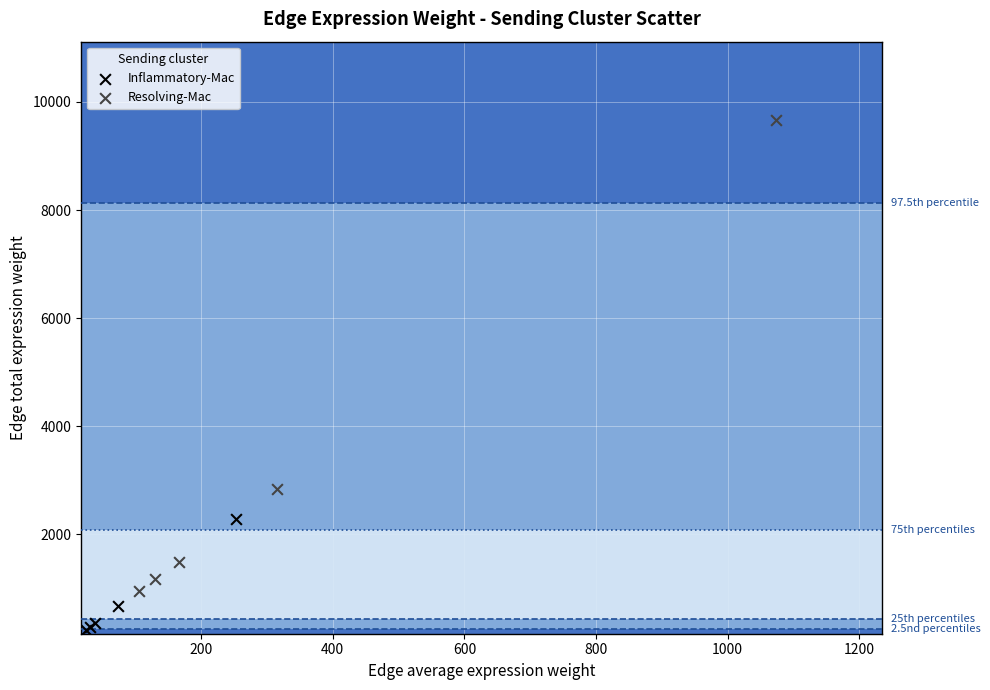

Which series contains the lowest Y value?

Inflammatory-Mac